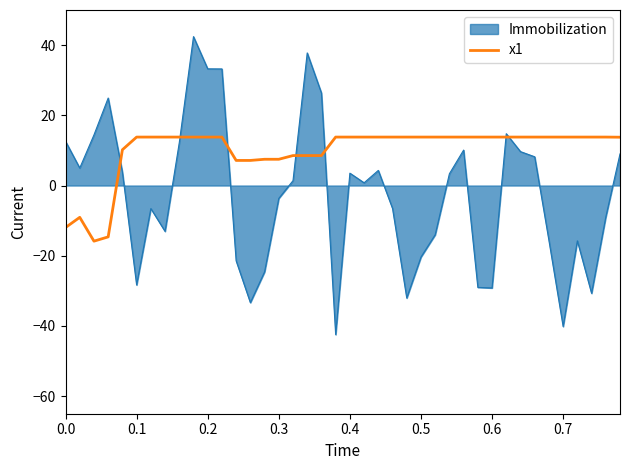

What is the smallest value displayed?

-42.5